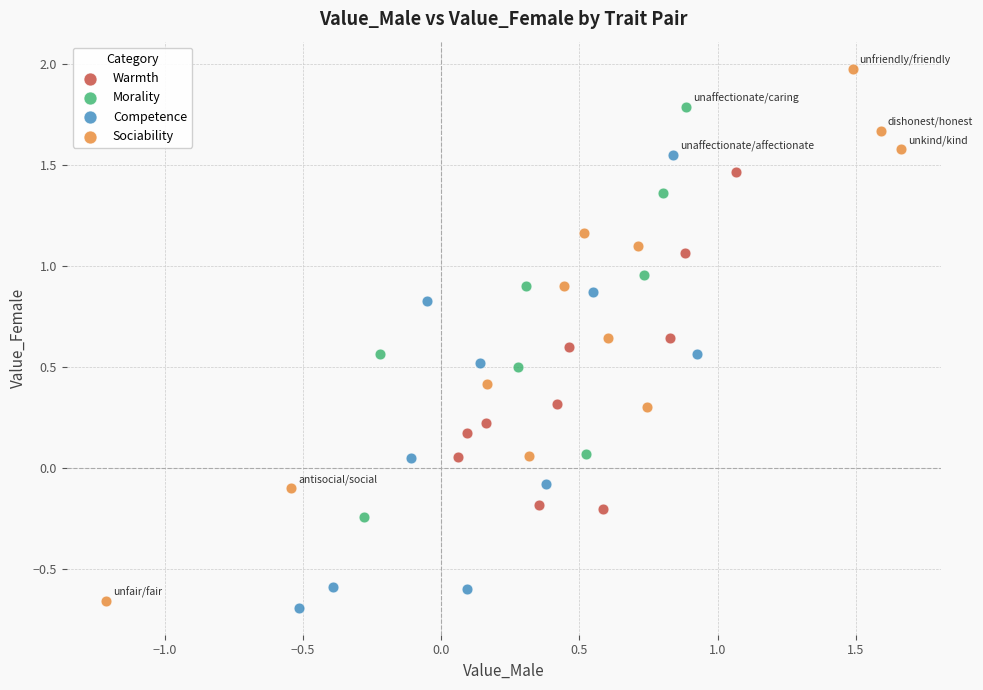

Which series has the largest Y range (max minus min)?

Sociability